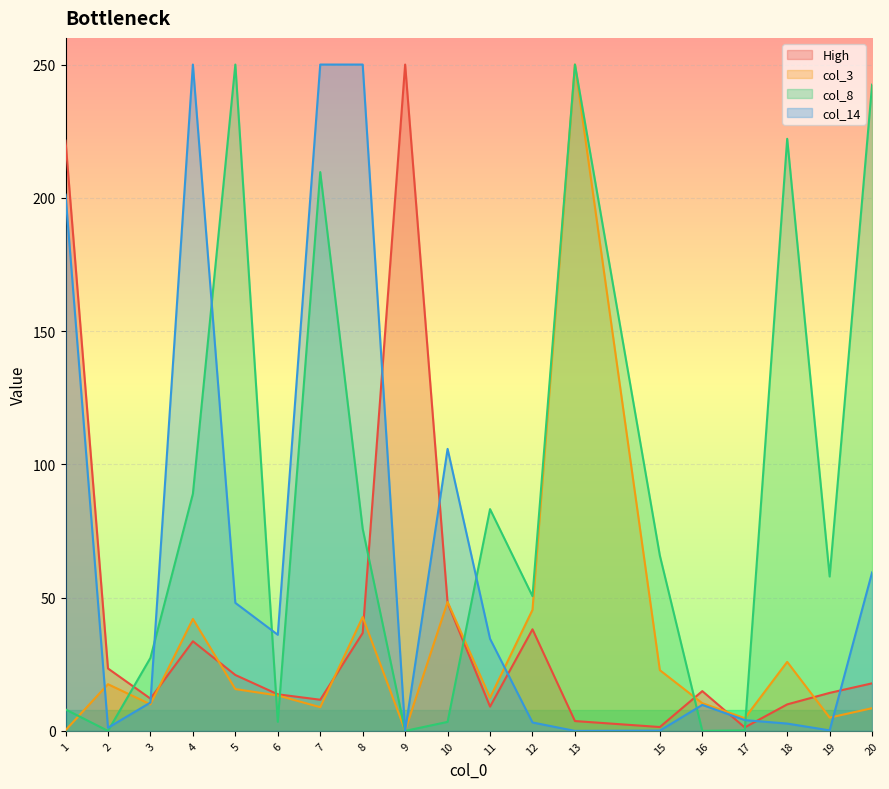

What is the value of the High point at the 6th from the left?

13.7